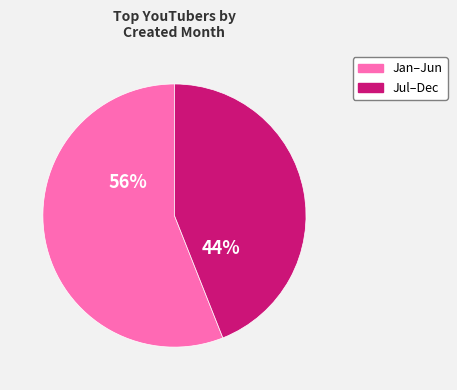

Does Jul–Dec account for over 50% of the chart?

No